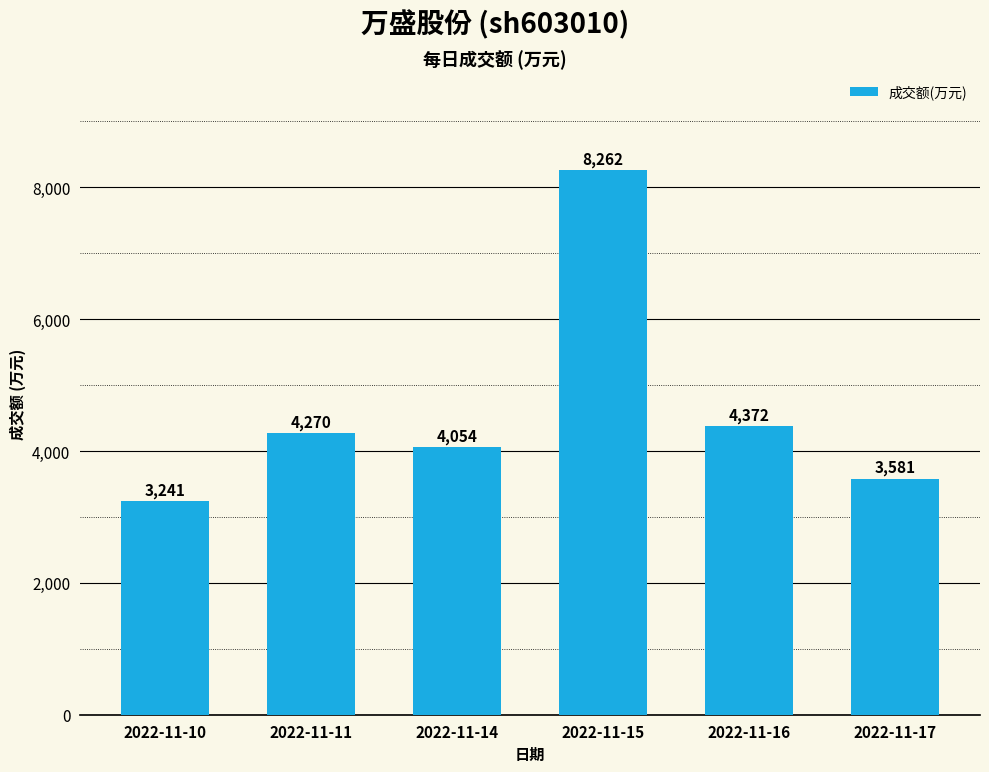

What is the minimum value shown in the chart?

3241